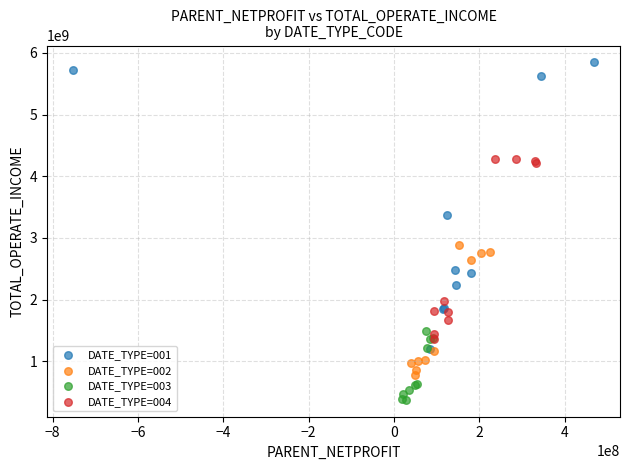

Which series has the widest spread of Y values?

DATE_TYPE=001